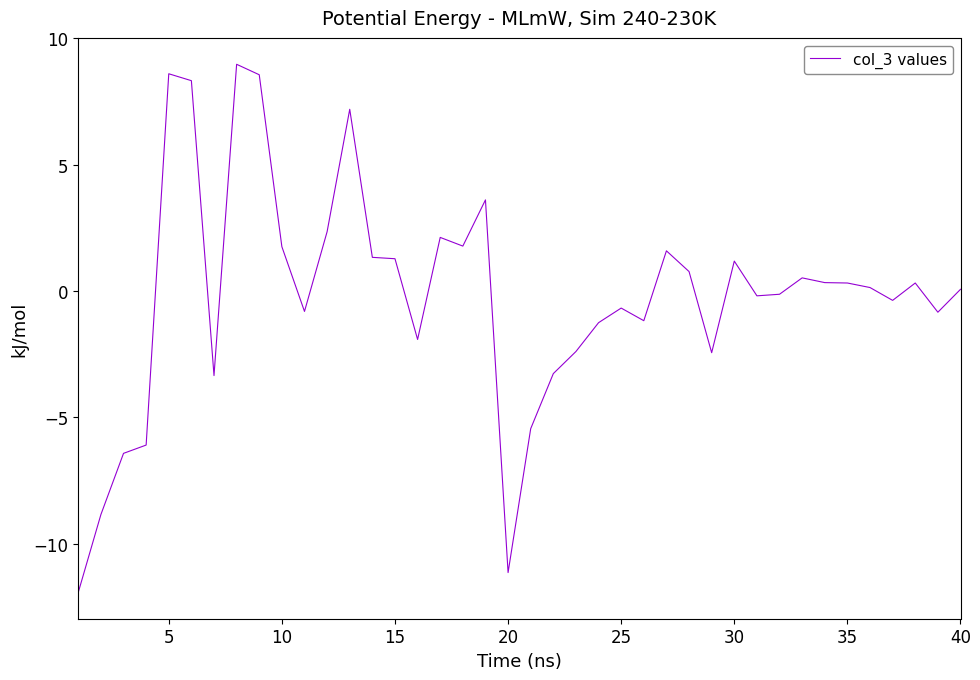

What is the greatest value displayed?

9.0